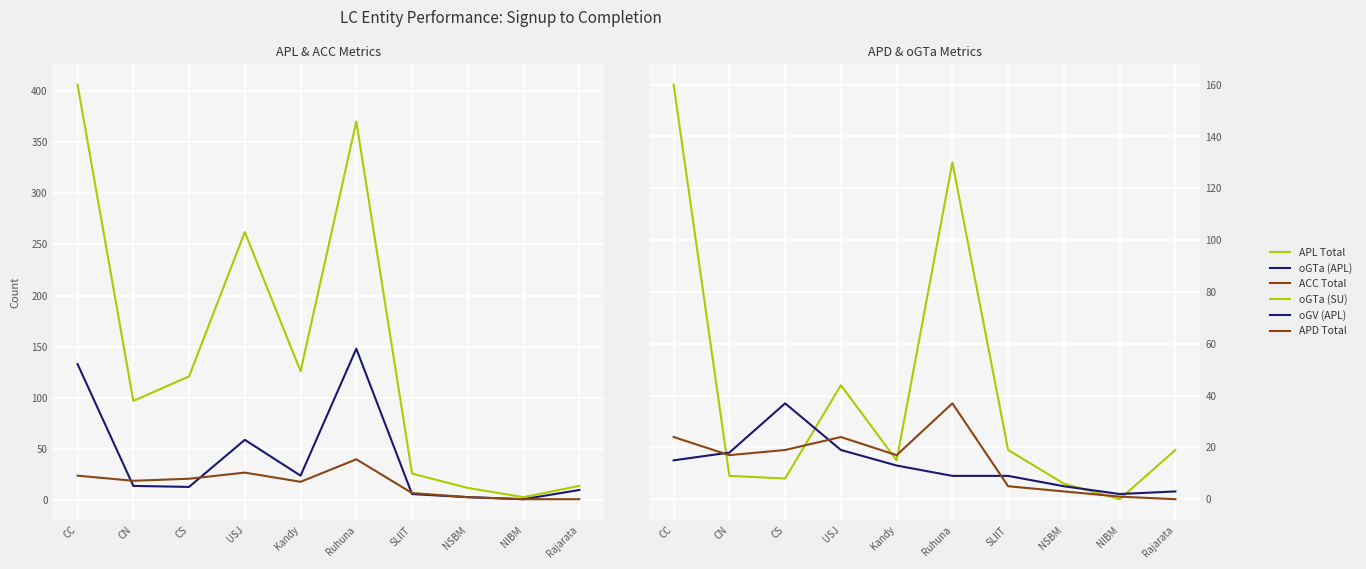

What are all the series names shown in the legend?

APL Total, oGTa (APL), ACC Total, oGTa (SU), oGV (APL), APD Total